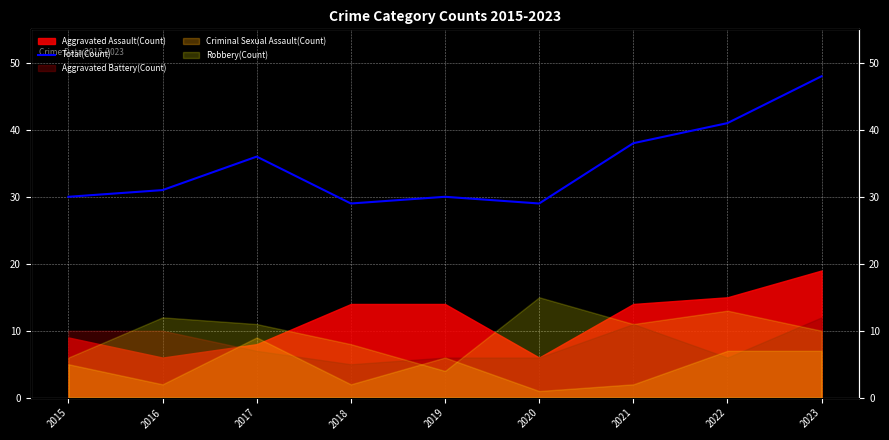

Which label corresponds to the smallest value in the chart?

2018